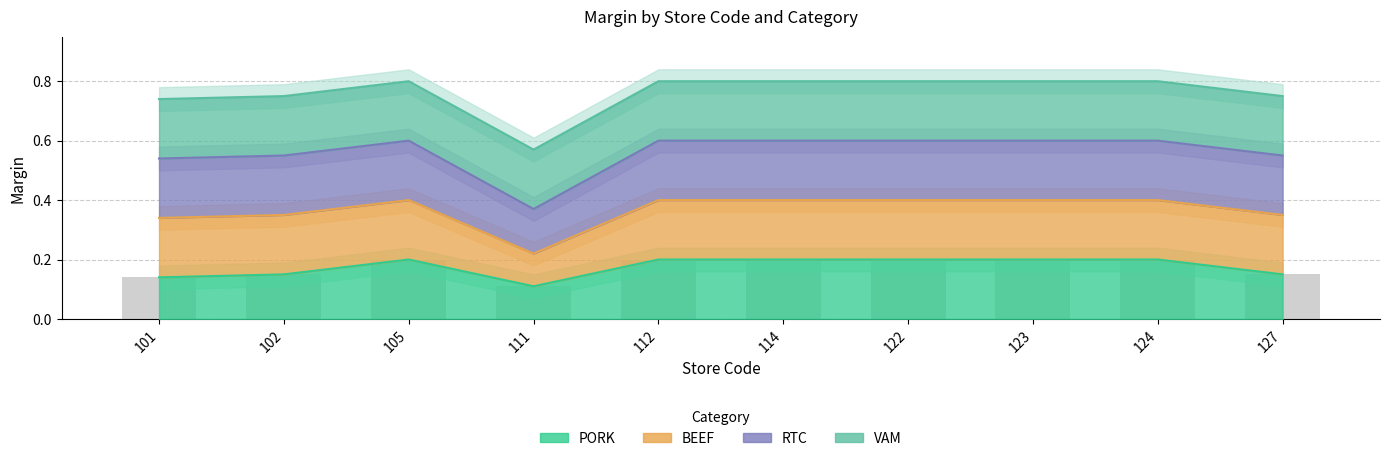

Is it true that PORK equals 0.2 at 123?

True